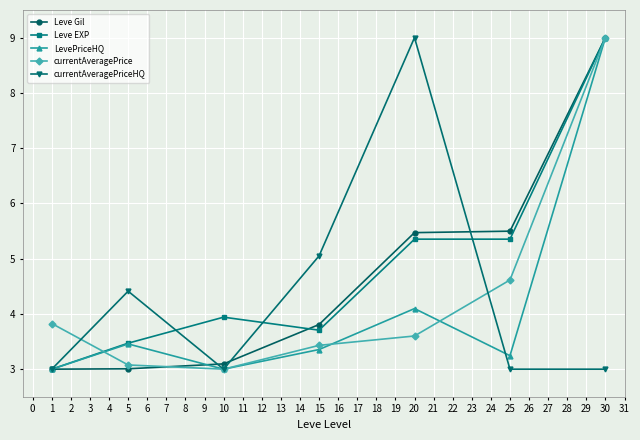

How many interior local peaks does the currentAveragePriceHQ series have?

2